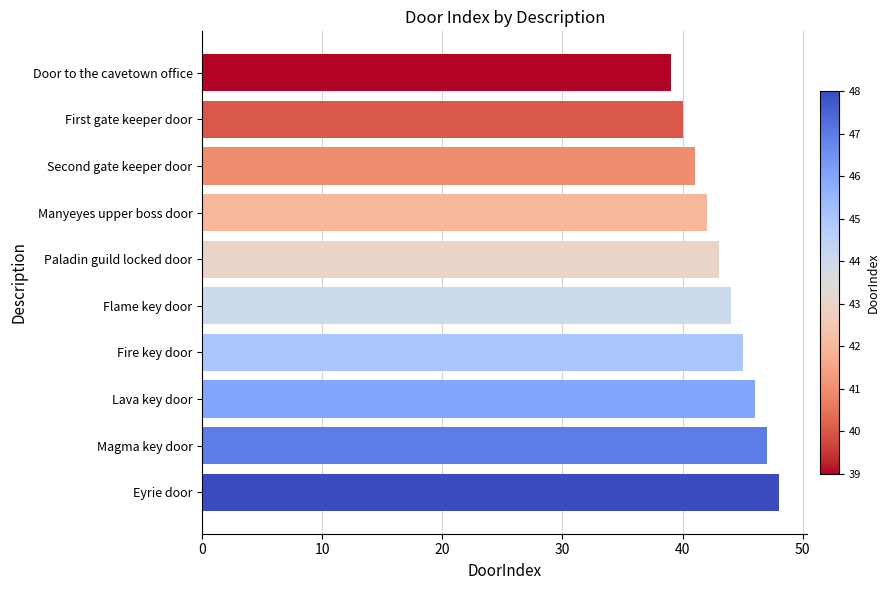

Reading top to bottom, list all the values displayed in this chart.

39	40	41	42	43	44	45	46	47	48